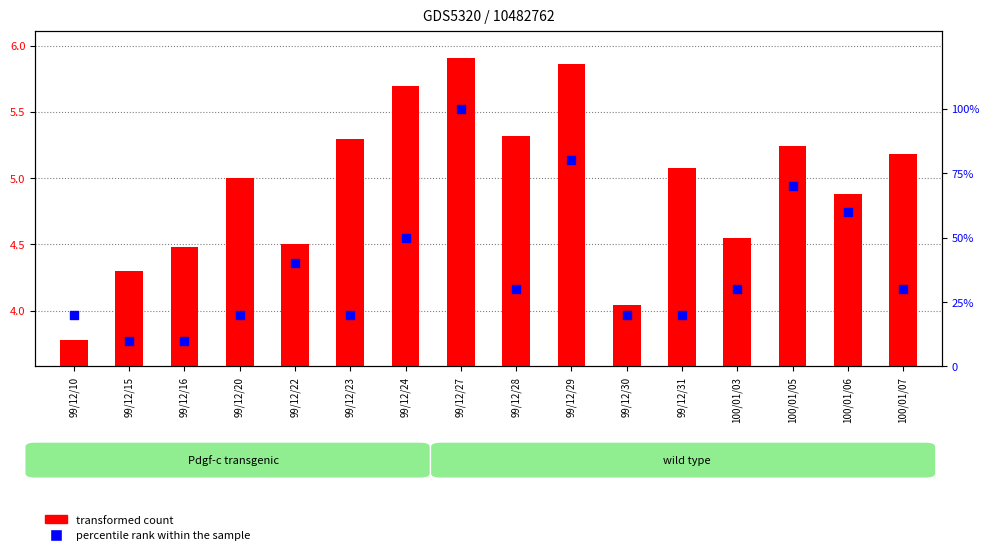

Which series has the widest spread of Y values?

percentile rank within the sample